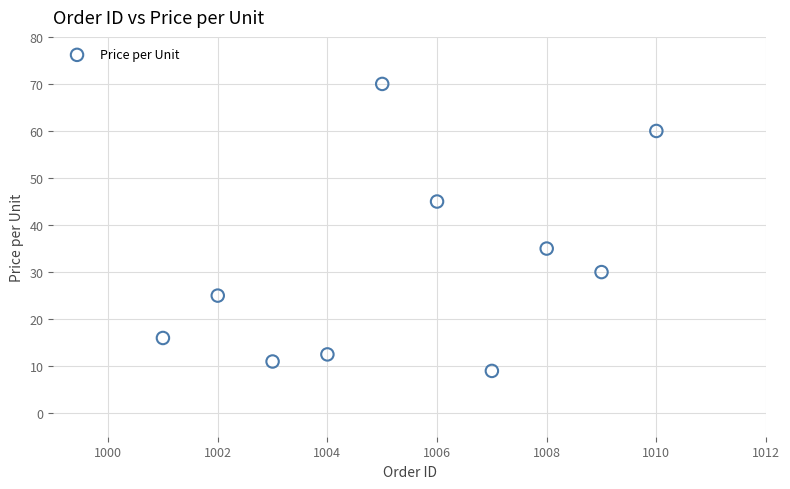

What Y value in the scatter plot is closest to 39?

35.0